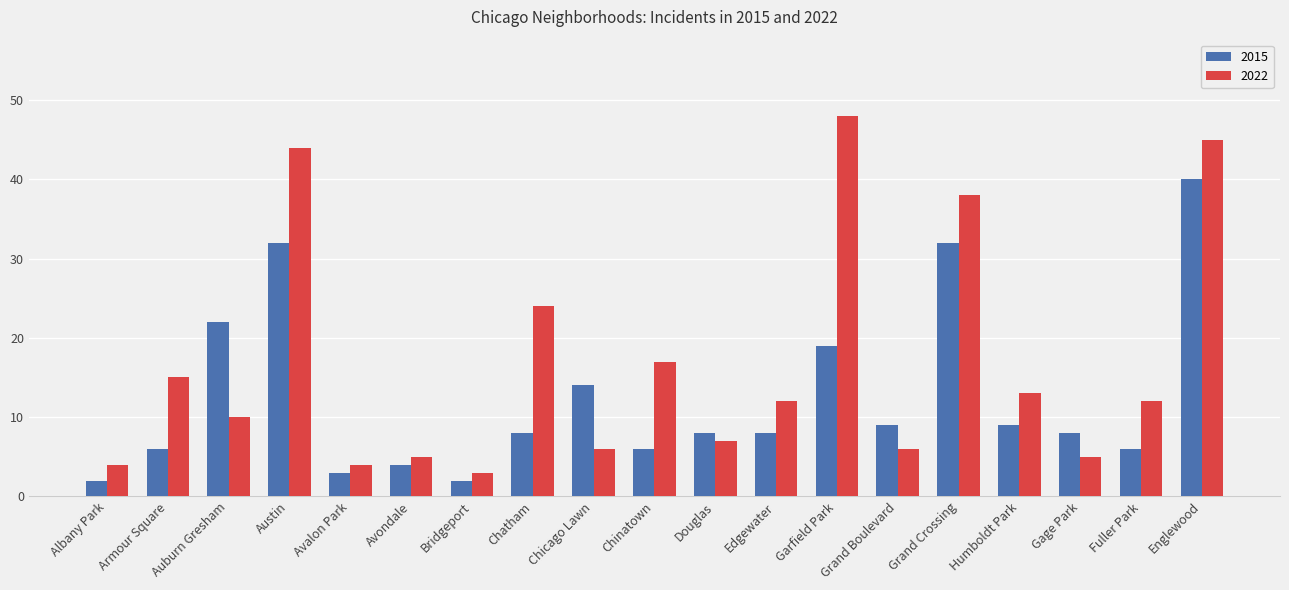

What is the greatest value displayed?

48